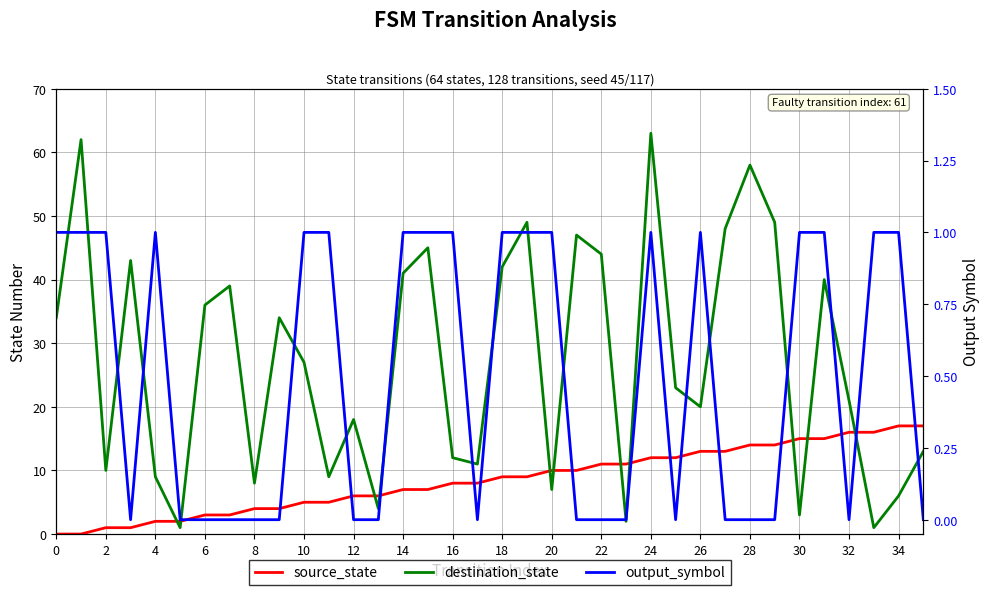

How many values in the output_symbol series are below 1?

18